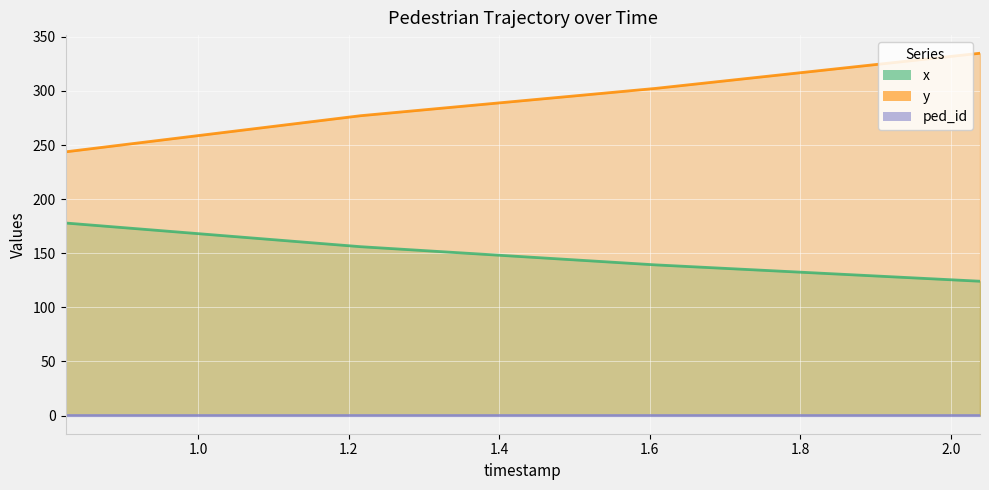

Rank the categories by y value from highest to lowest.

2.0390449947992626, 1.6077085535917264, 1.2155845161303296, 0.823460478668933